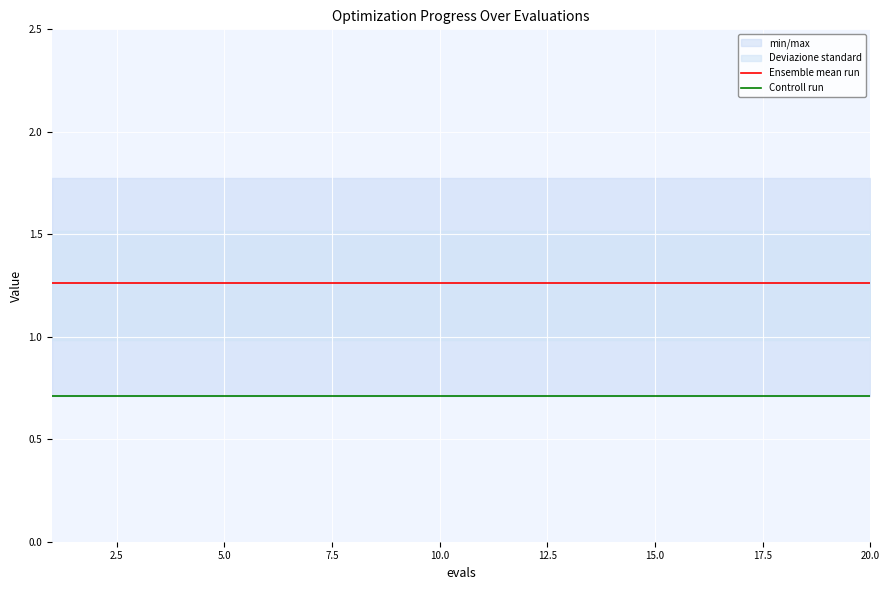

What is the value of the Controll run point at the 14th from the left?

0.7